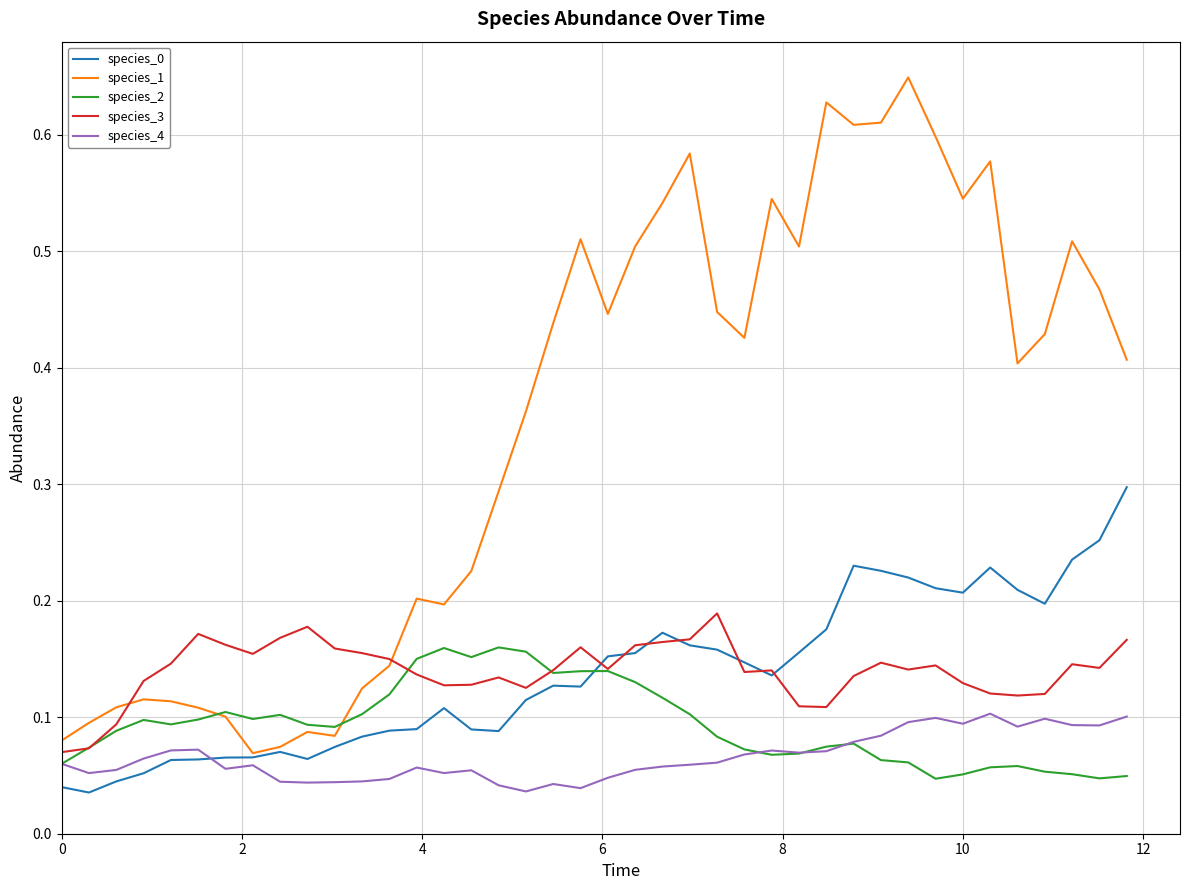

How many species_3 values are between 0 and 1?

40